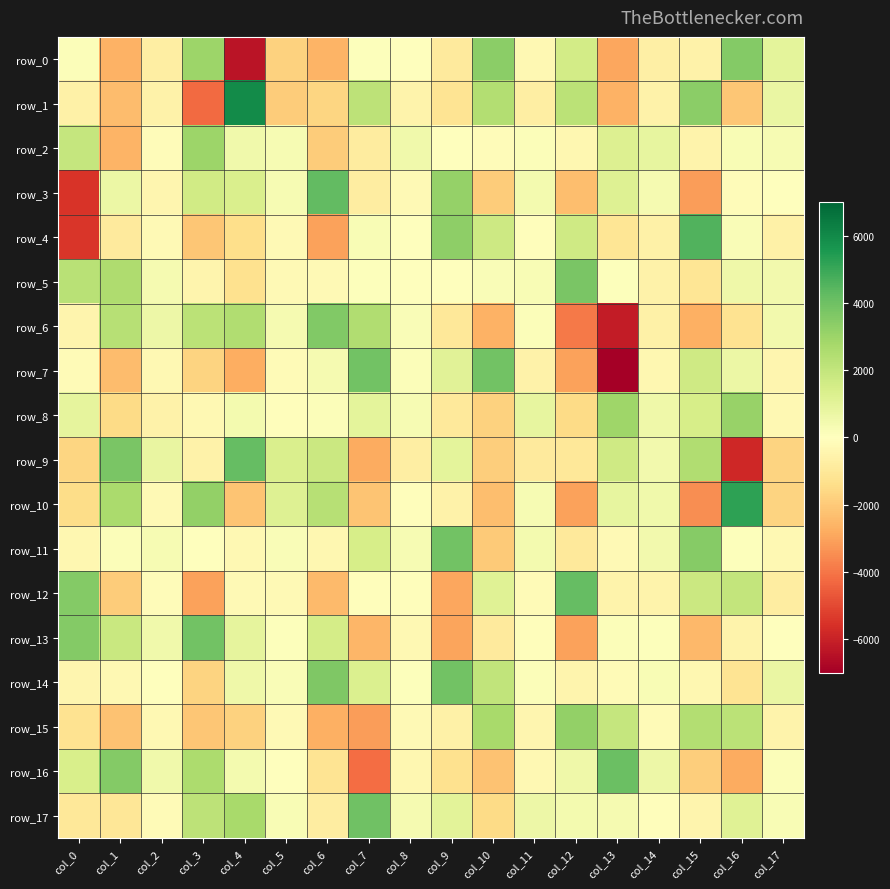

Is the value of row_13 at col_2 greater than the value of row_7 at col_12?

Yes